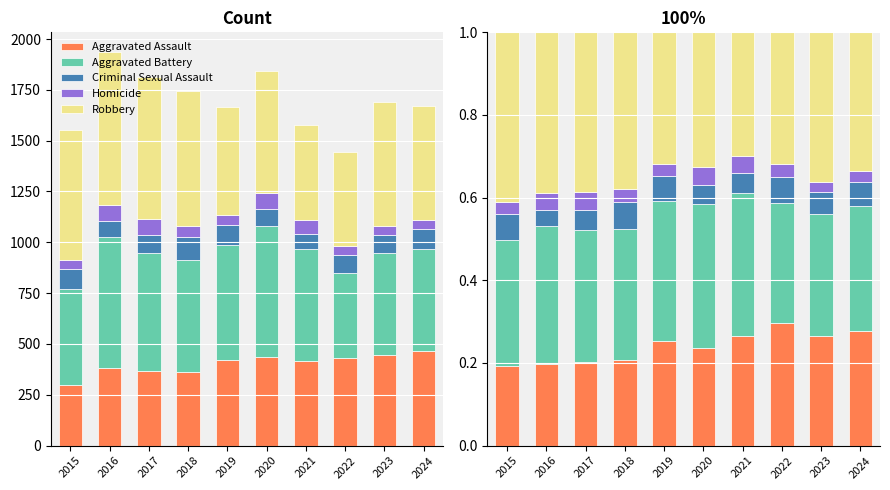

What is the value of the Aggravated Battery bar at the 1st from the left?

0.3